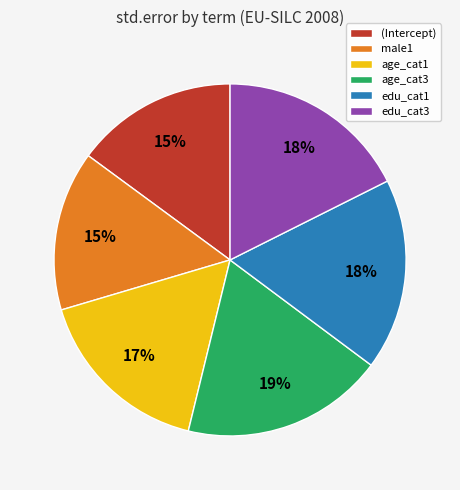

To the nearest percent, what is the difference between the largest and smallest slice percentages?

4%